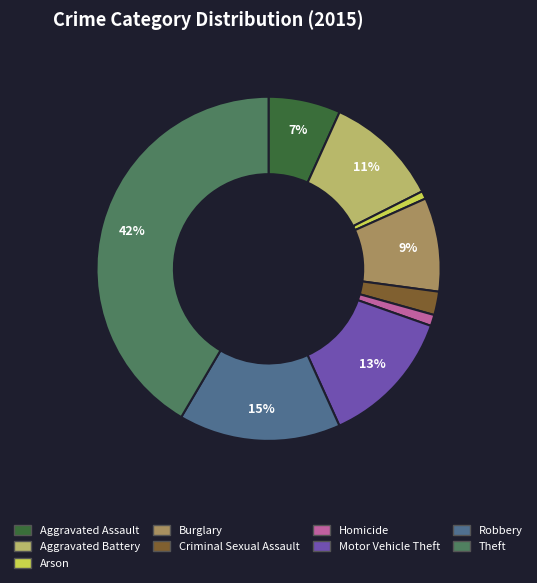

How many segments does this pie chart have?

9